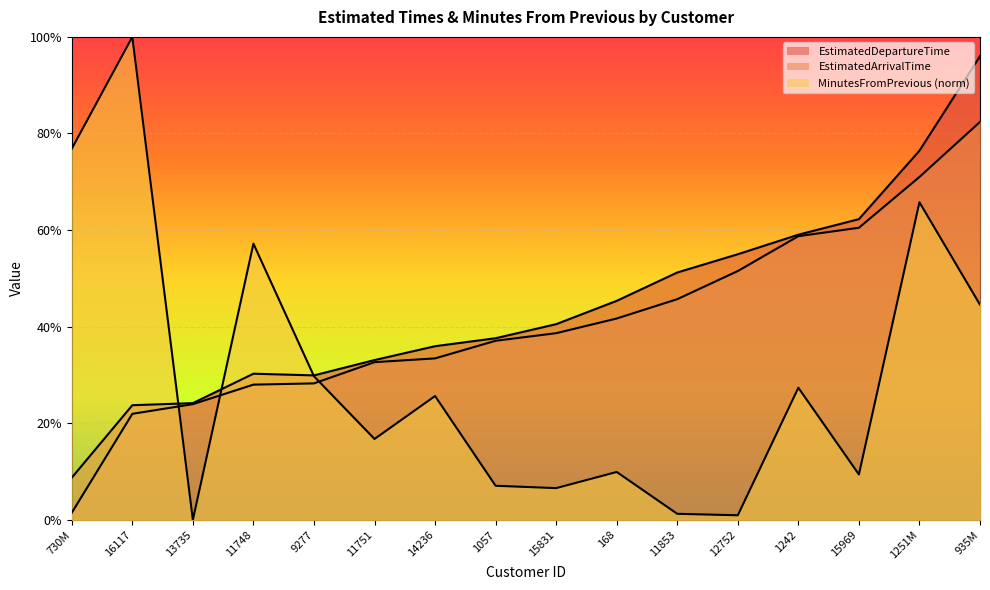

How many data points does each series have?

16